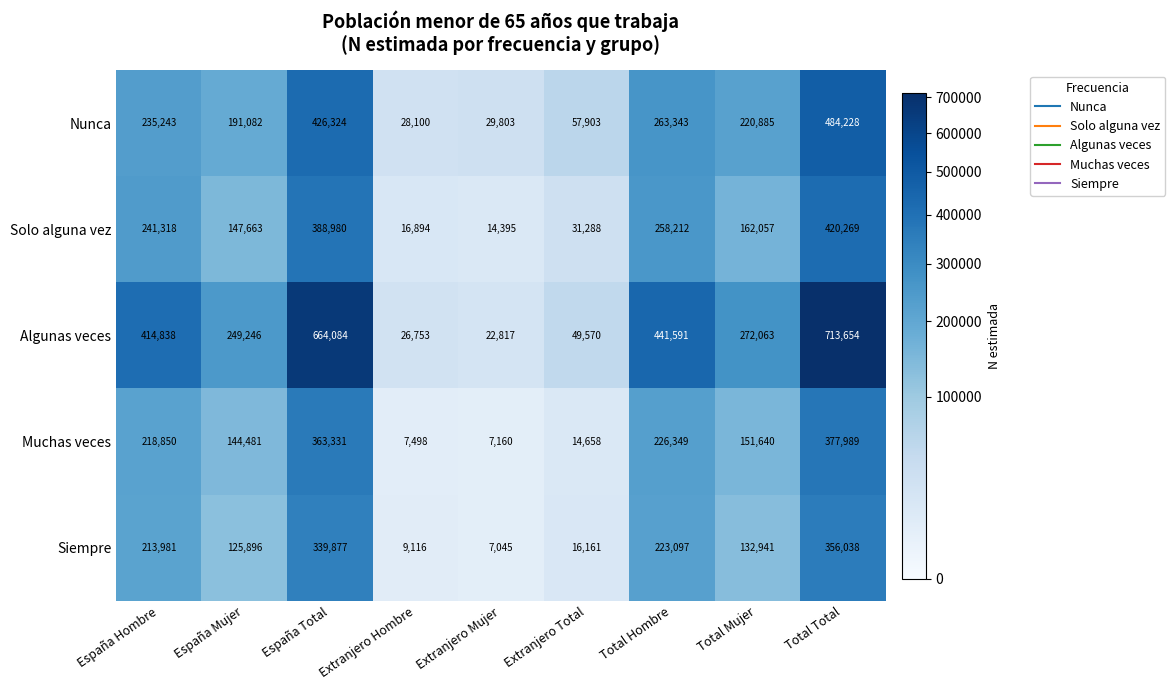

What is the difference between the second highest and minimum values in the Nunca series?

398224